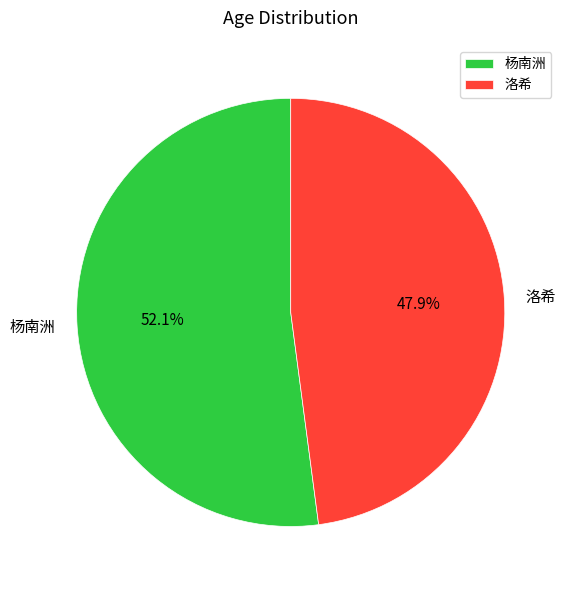

What is the majority slice?

杨南洲